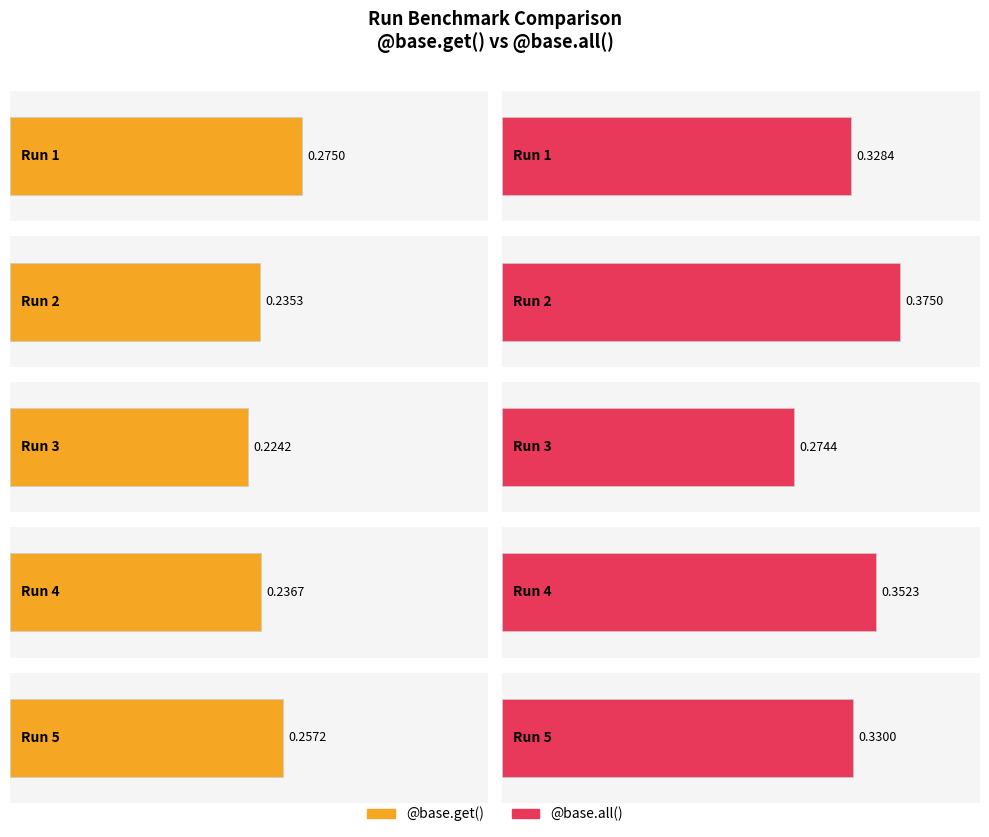

List the labels in order of @base.get() value, smallest first.

3, 2, 4, 5, 1